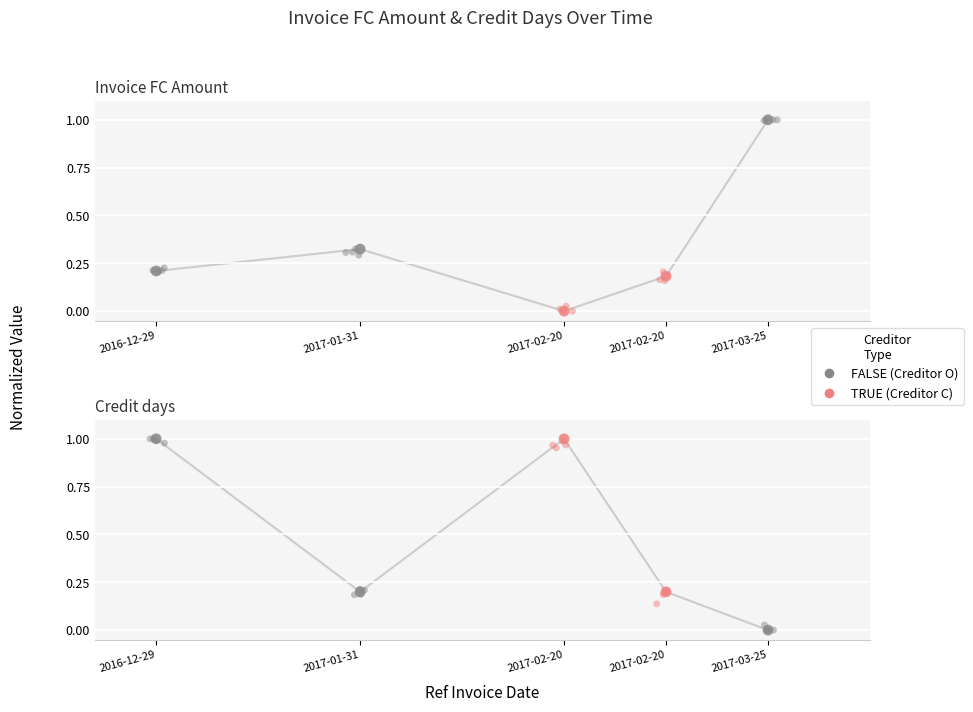

At which category is the sum across all series the highest?

2016-12-29